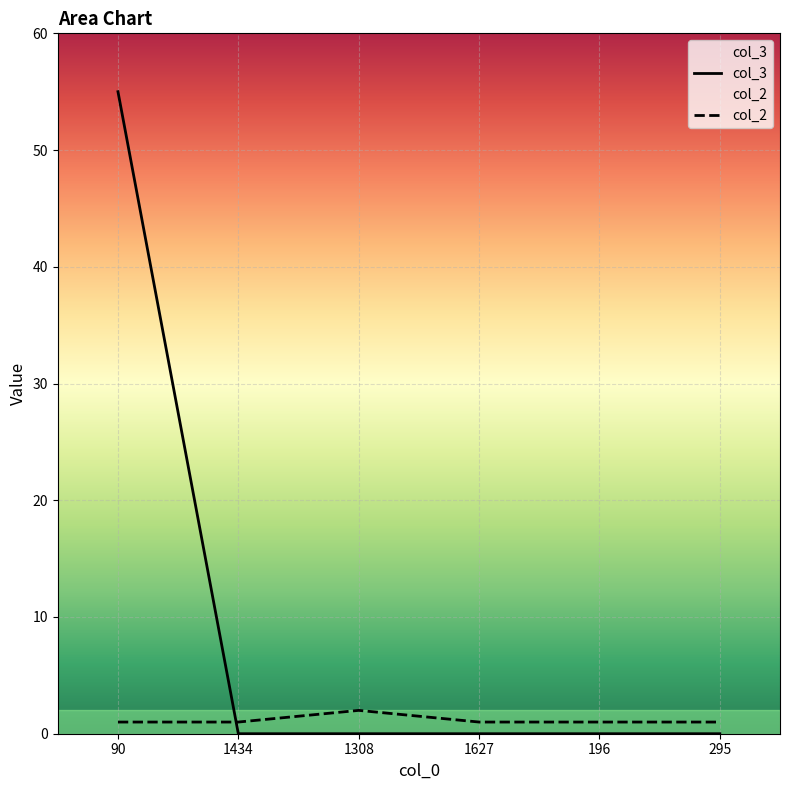

How many lines are shown in the chart?

2